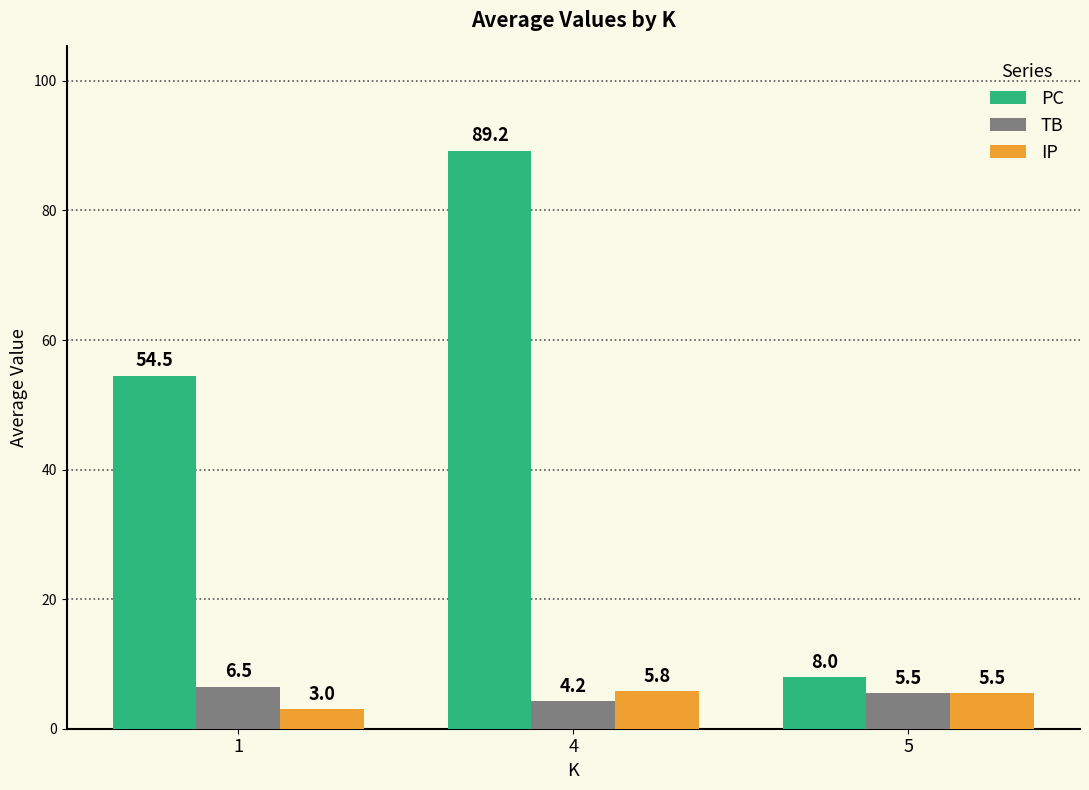

Is it true that IP equals 10.1 at 4?

False